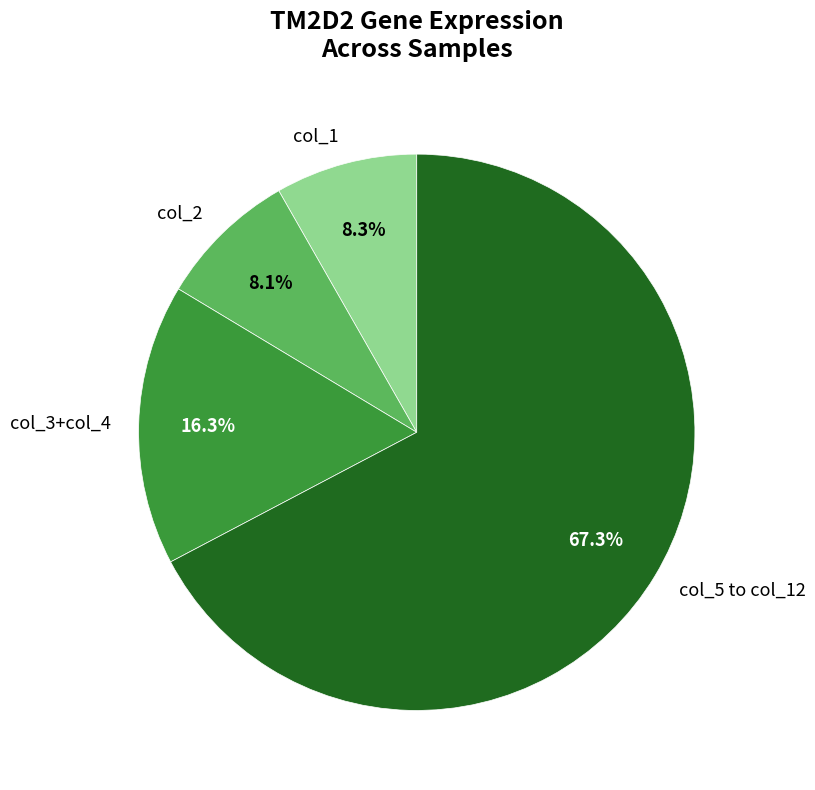

How many segments does this pie chart have?

4